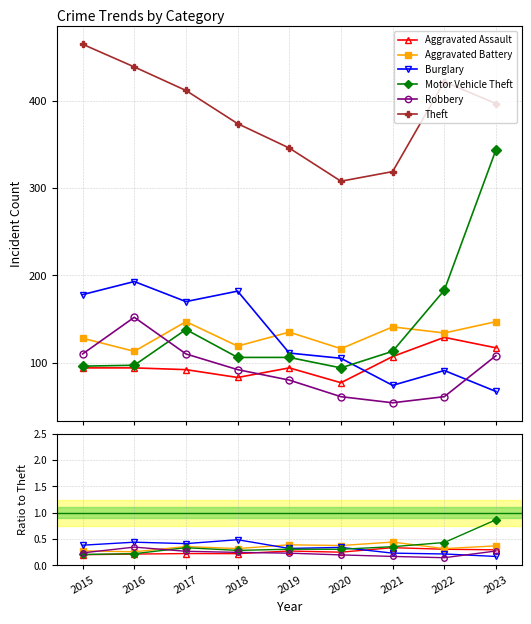

What are all the series names shown in the legend?

Aggravated Assault, Aggravated Battery, Burglary, Motor Vehicle Theft, Robbery, Theft